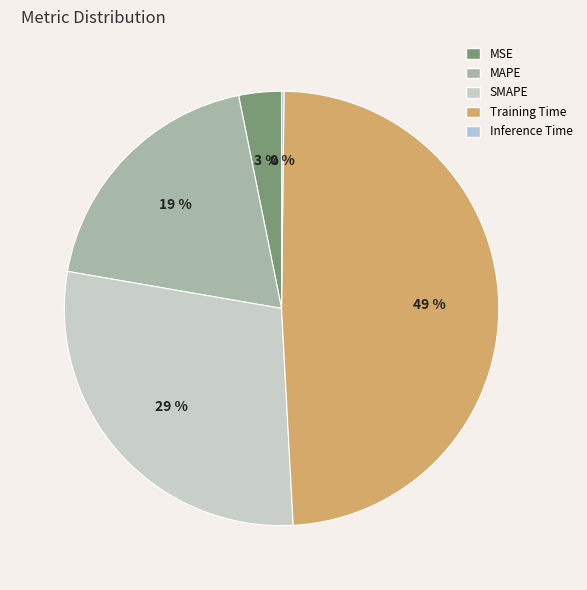

How many slices are in this pie chart?

5